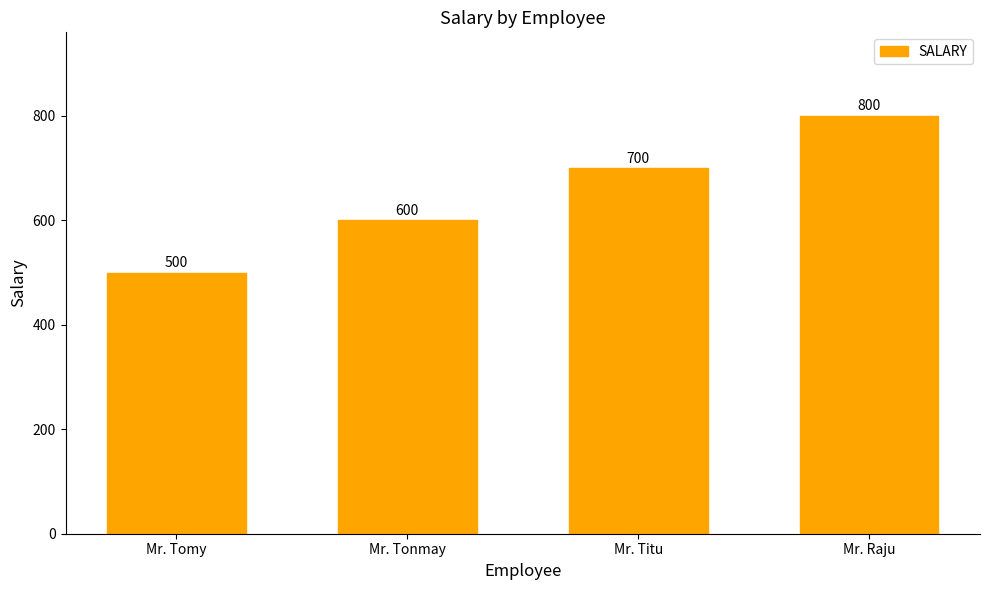

At which category does the chart reach its minimum across all series?

Mr. Tomy